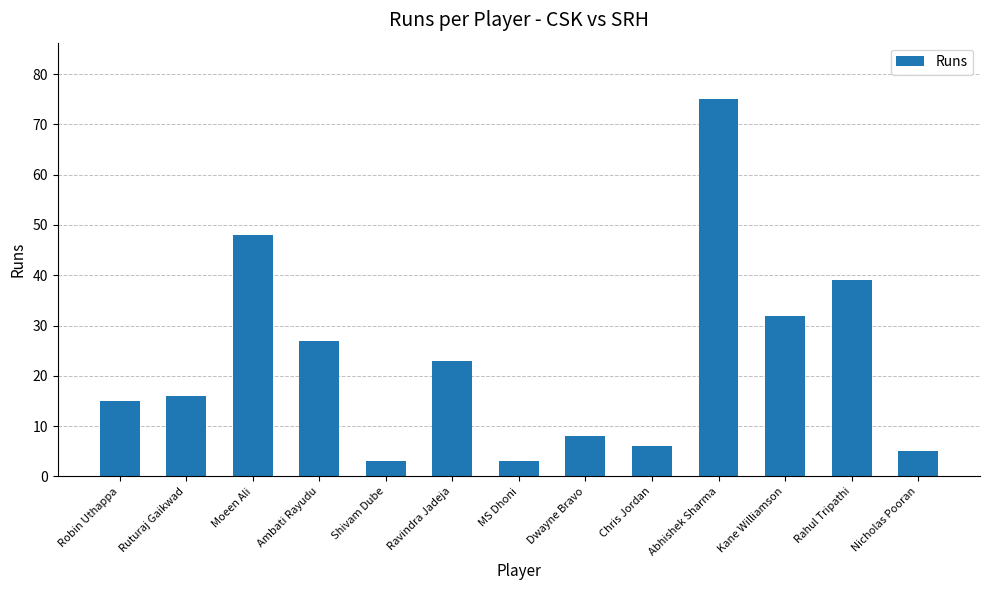

True or false: the data shows 115 at Abhishek Sharma.

False